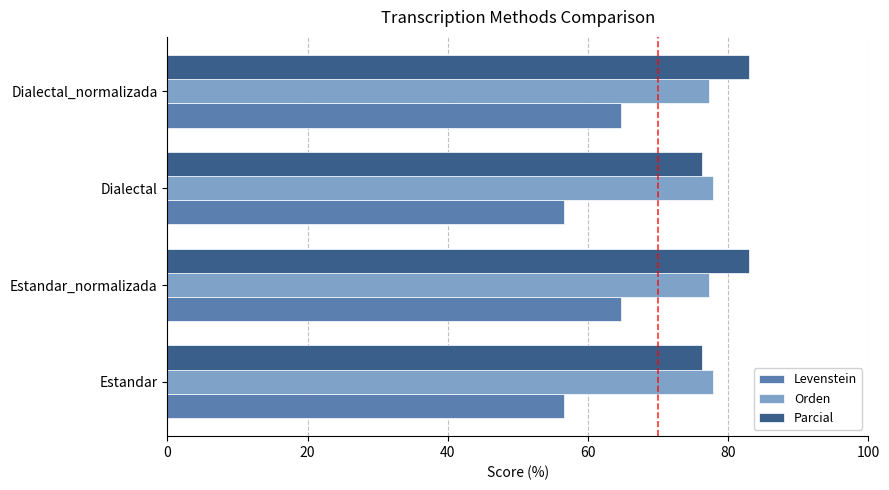

Which series has the largest range (max minus min)?

Levenstein